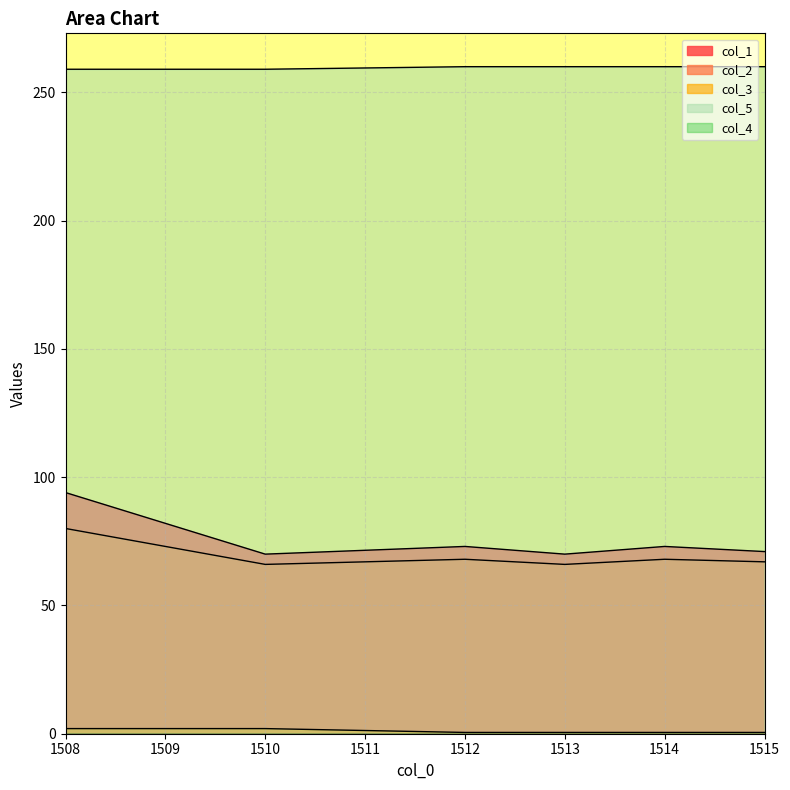

Which category has the lowest value in the col_1 series?

1510.0